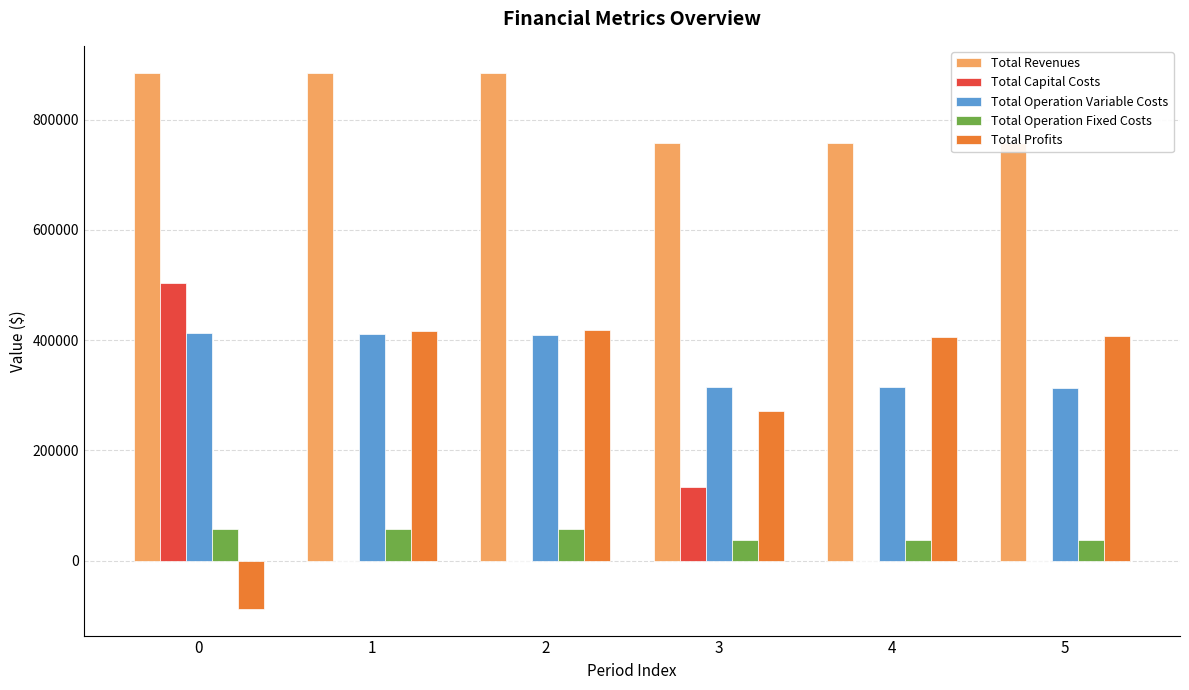

Is the value of Total Capital Costs at 5 greater than the value of Total Profits at 3?

No